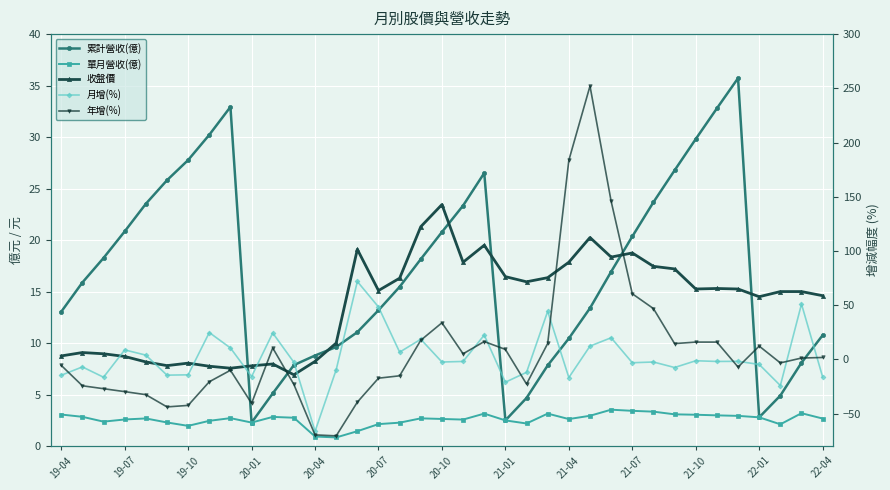

Is this an area chart (filled region under the line)?

No